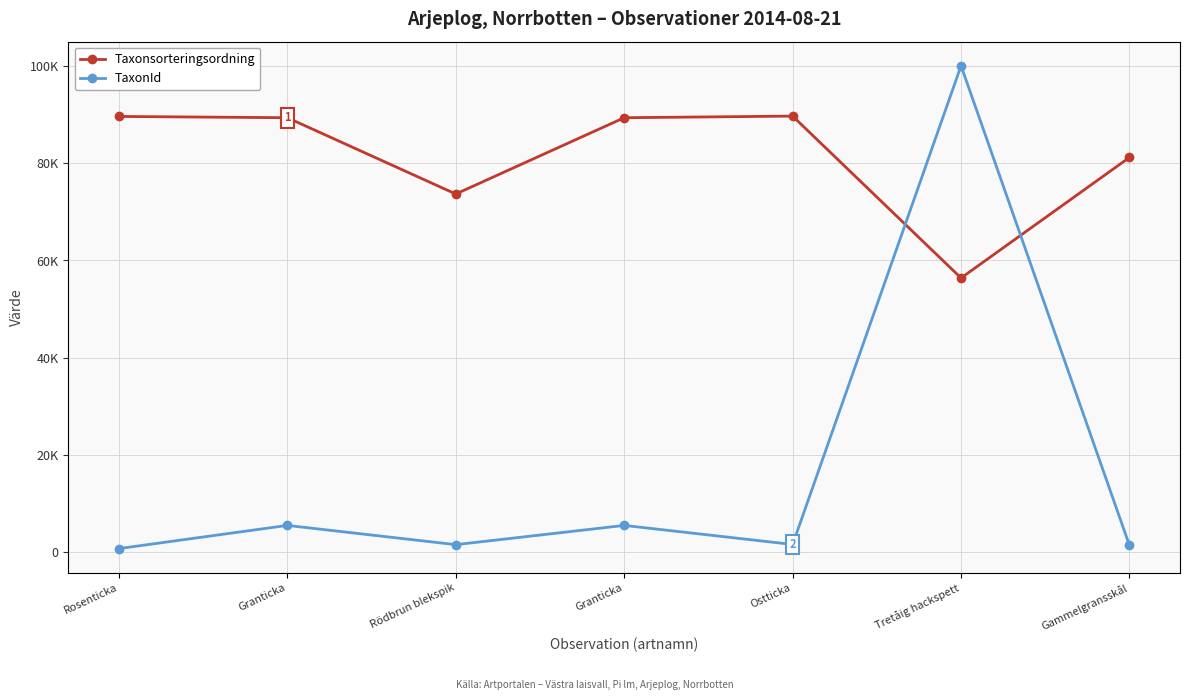

Does the chart have visible grid lines?

Yes